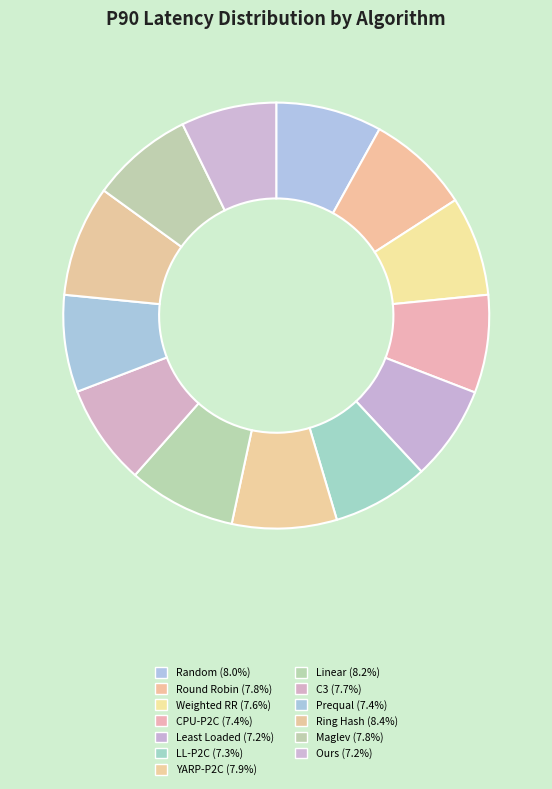

Is there a majority slice in this chart?

No